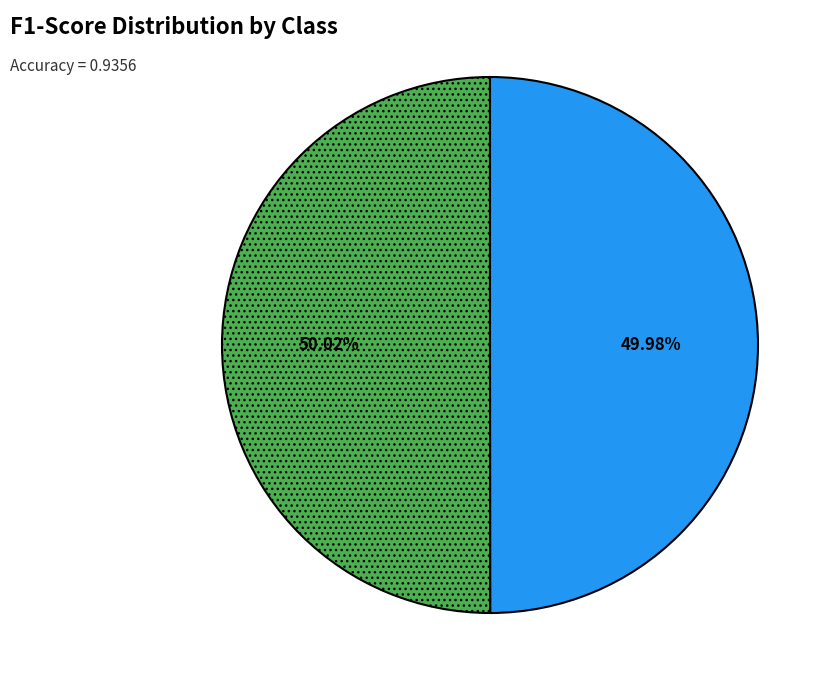

Does any single category account for the majority?

Yes